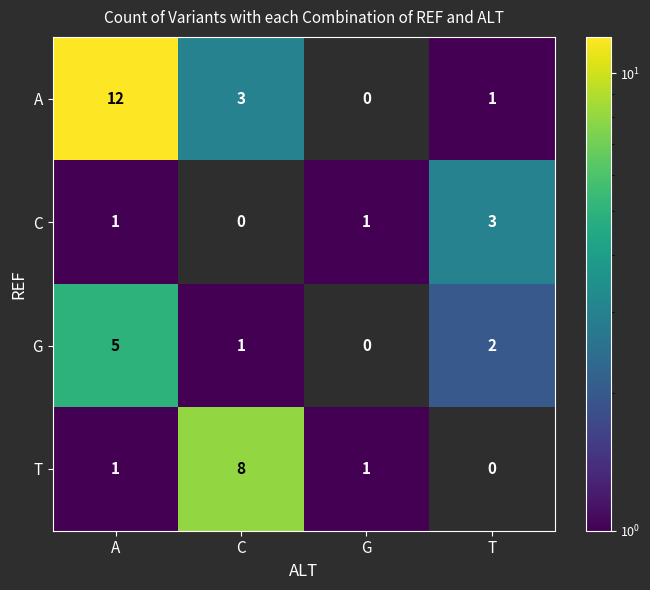

How many distinct data groups are displayed?

4